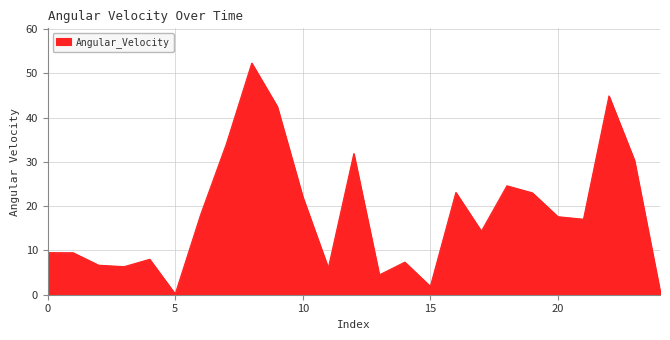

What is the difference between the maximum and second lowest values?

51.4